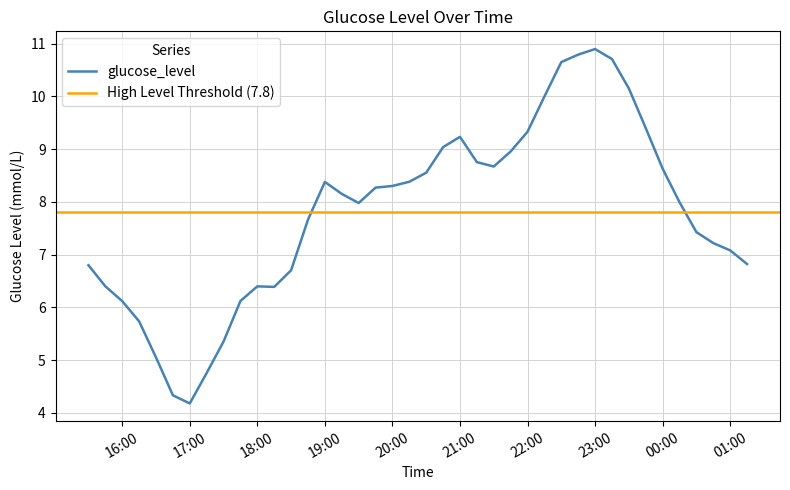

What is the maximum value shown in the chart?

10.9